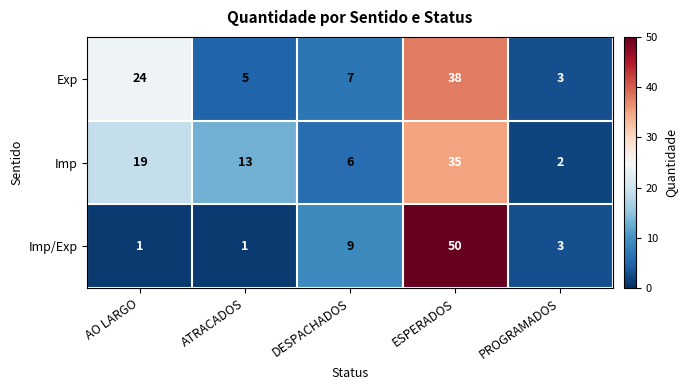

Is the value of Exp at ATRACADOS greater than the value of Imp at DESPACHADOS?

No